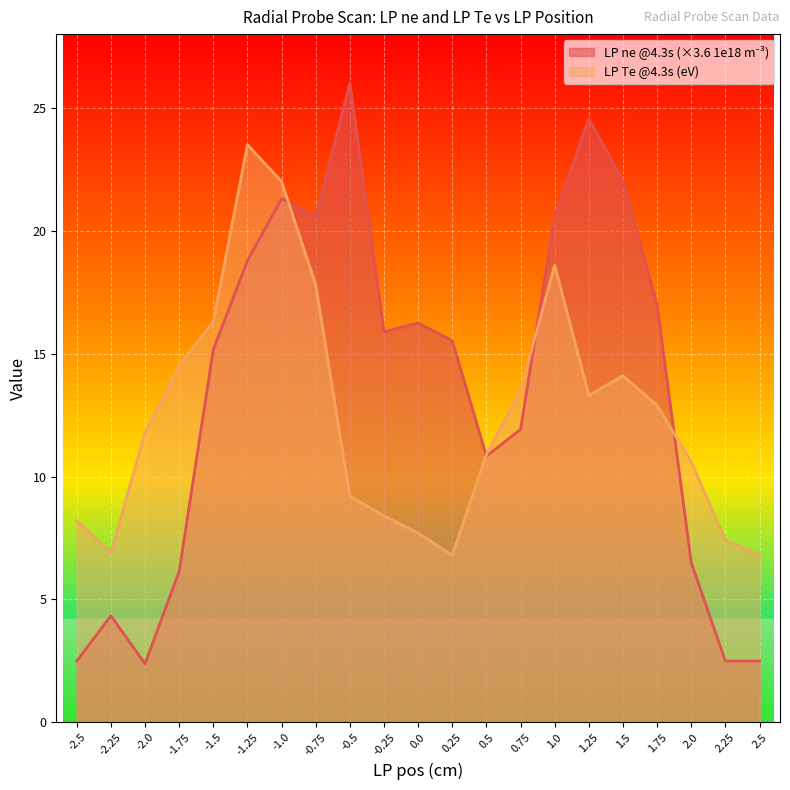

Rank the series by their average value, from highest to lowest.

LP ne @4.3s (1e18 m-3), LP Te @4.3s (eV)